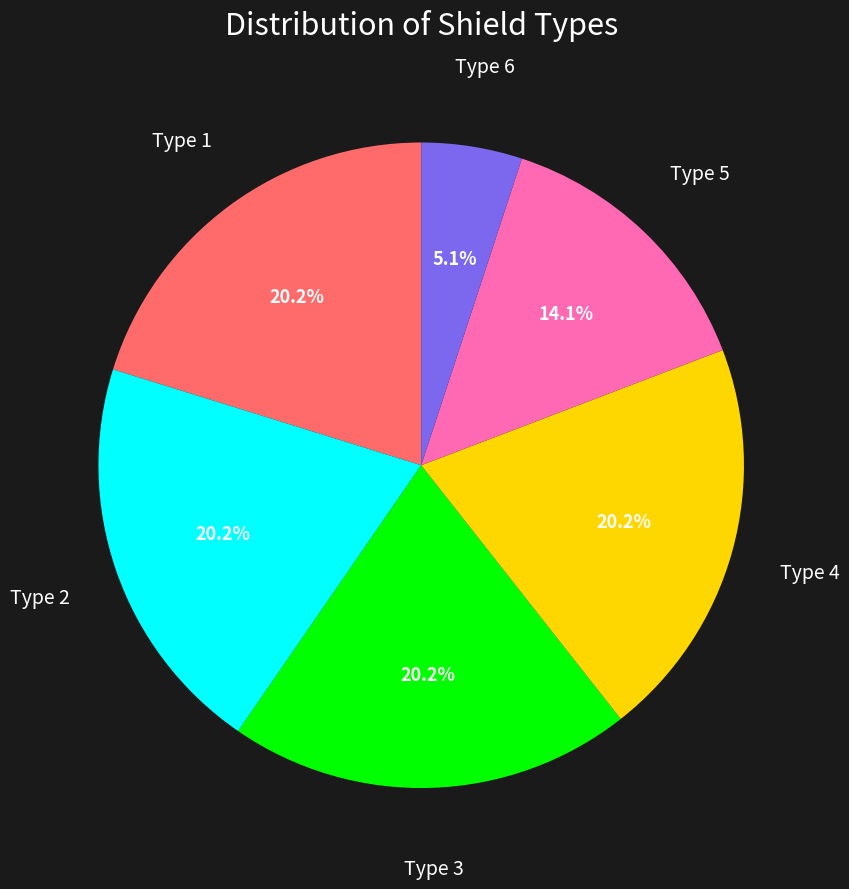

Do Type 5 and Type 4 together represent more than half of the pie?

No